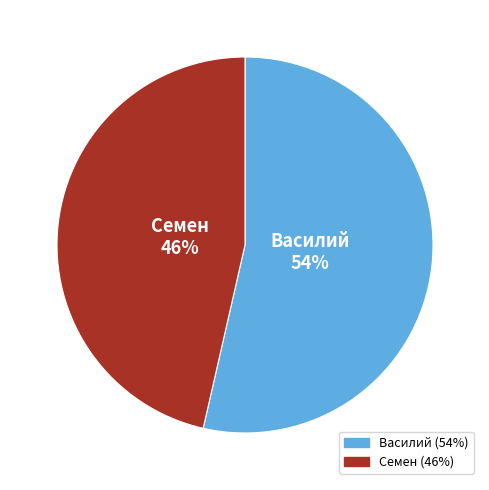

True or false: Василий accounts for 54% of the total.

True